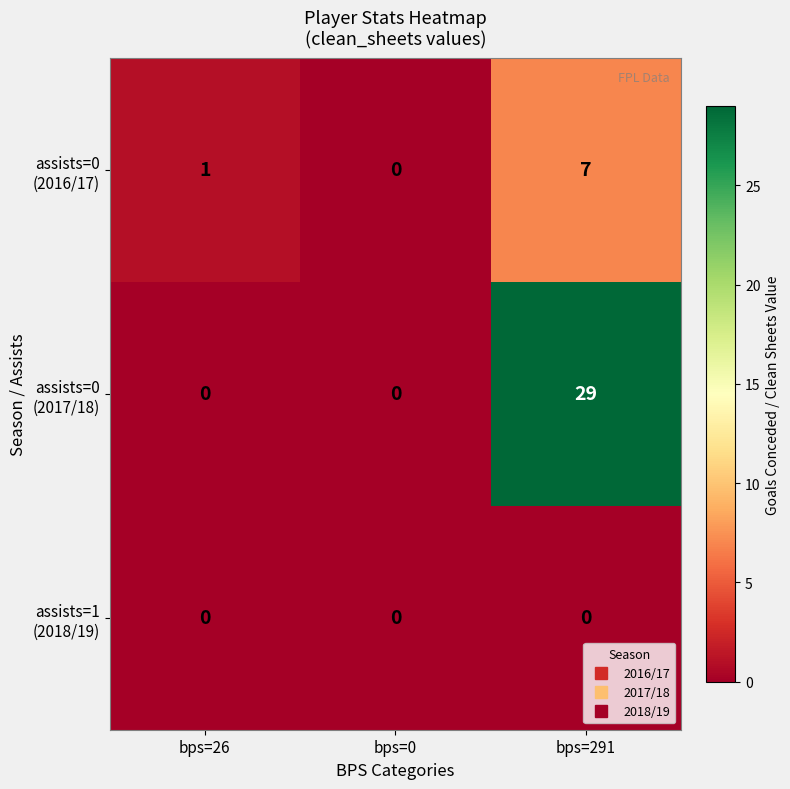

How many categories are shown in the chart?

3